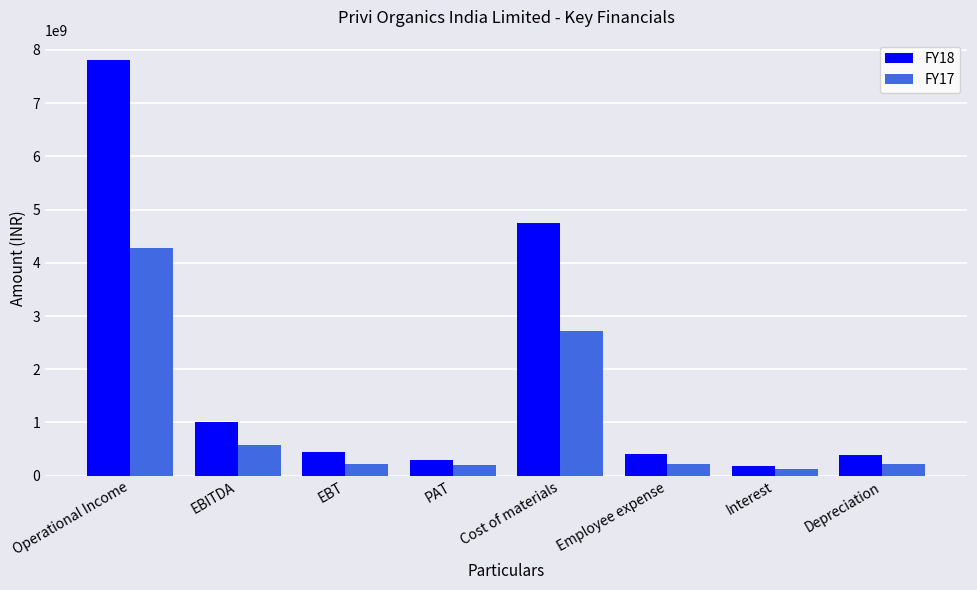

At EBITDA, list the series in order from smallest to largest.

FY17, FY18